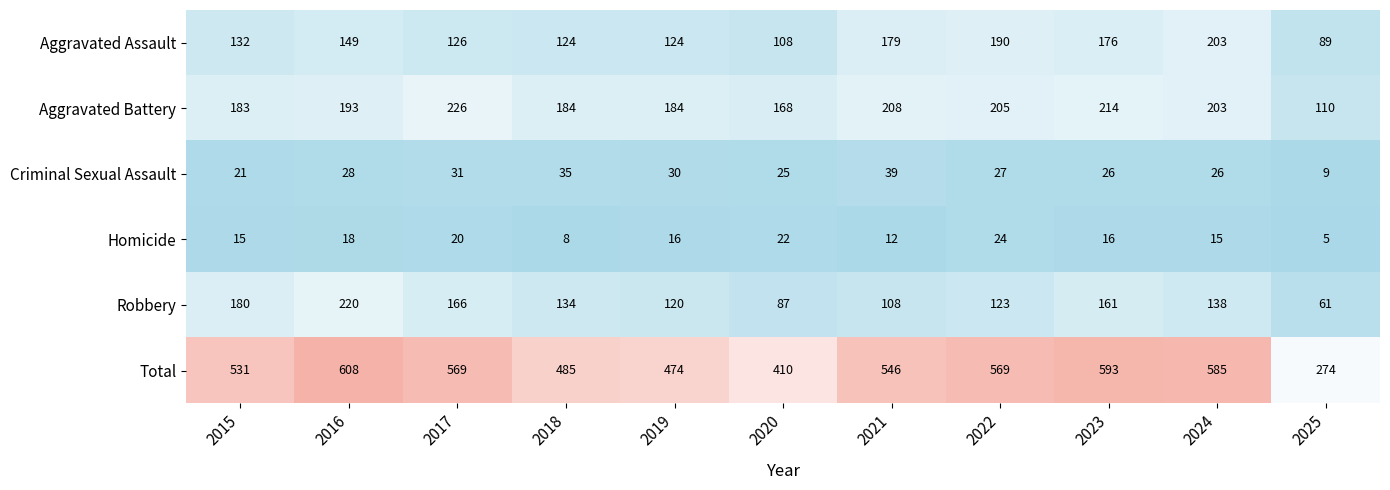

Rank the series at 2022 from highest to lowest value.

Total, Aggravated Battery, Aggravated Assault, Robbery, Criminal Sexual Assault, Homicide